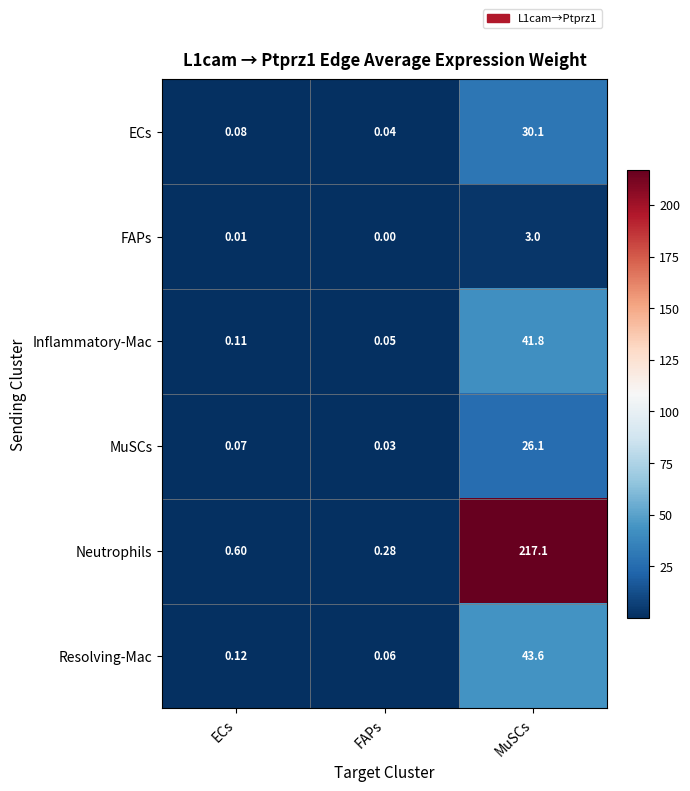

Which category has the highest value across all series?

MuSCs